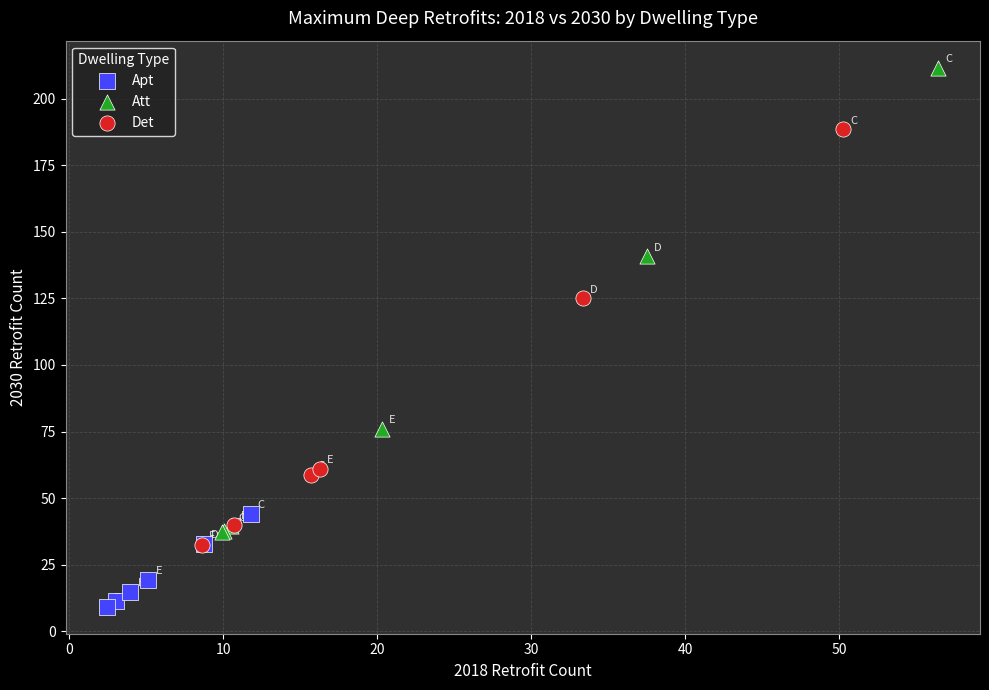

Which series reaches the maximum Y coordinate?

Att